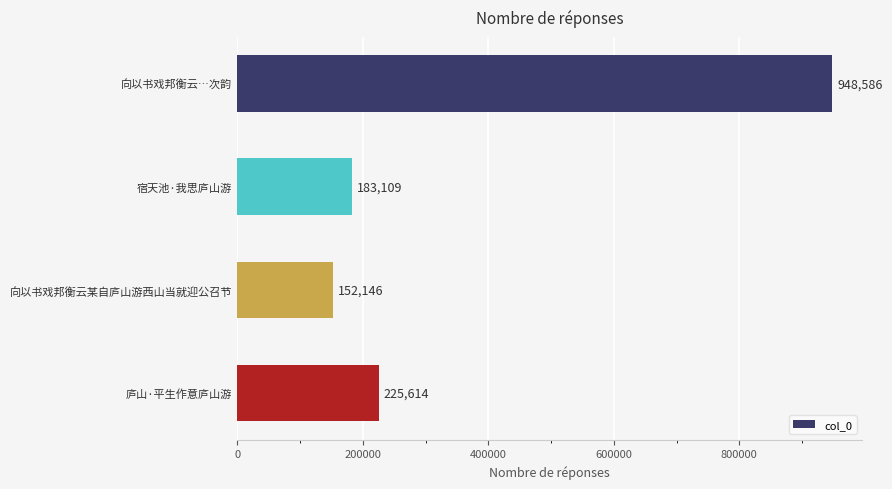

The chart shows a value of 948586 at 向以书戏邦衡云…次韵. True or false?

True